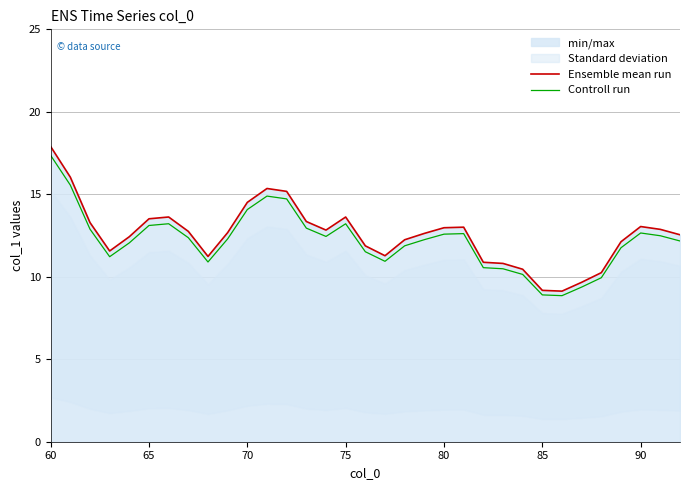

At which label does Controll run first exceed 12?

60